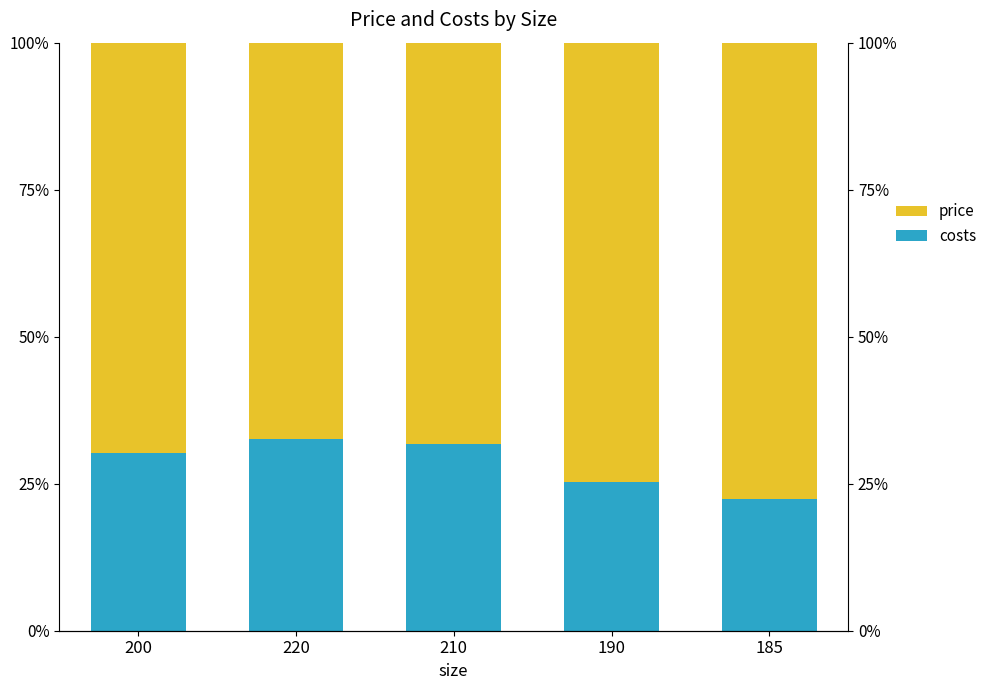

Does the chart contain any negative values?

No